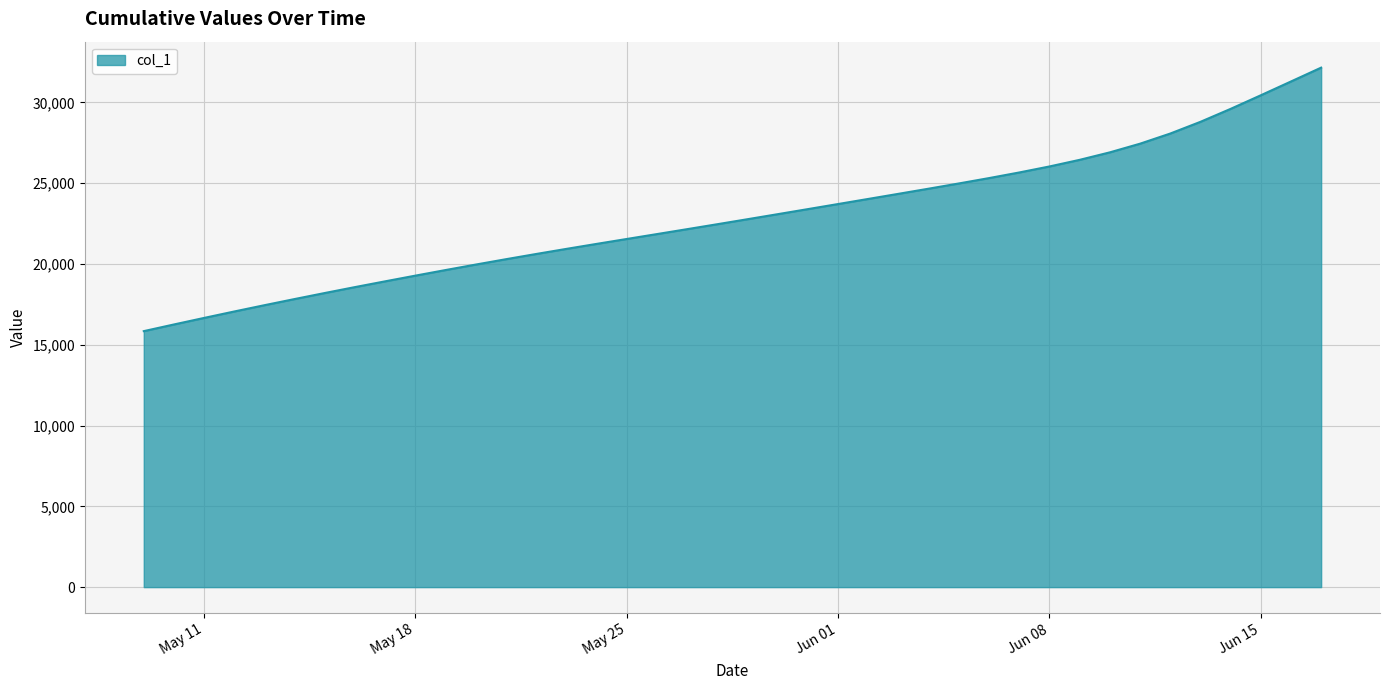

What is the smallest value displayed?

15842.6